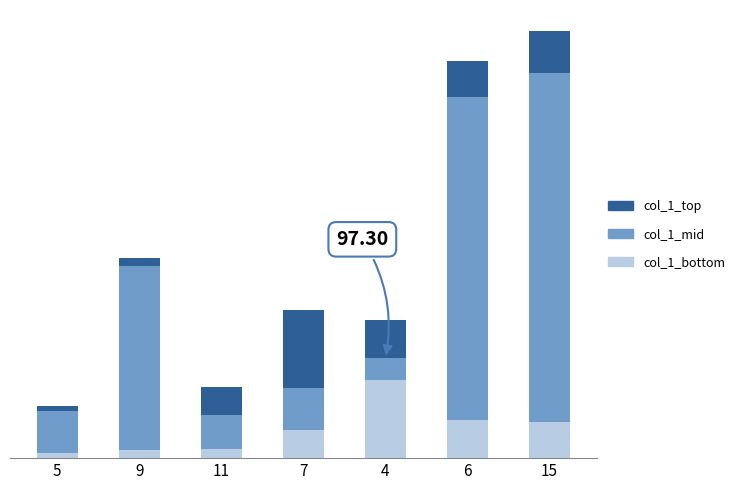

What are all the series names shown in the legend?

col_1_top, col_1_mid, col_1_bottom